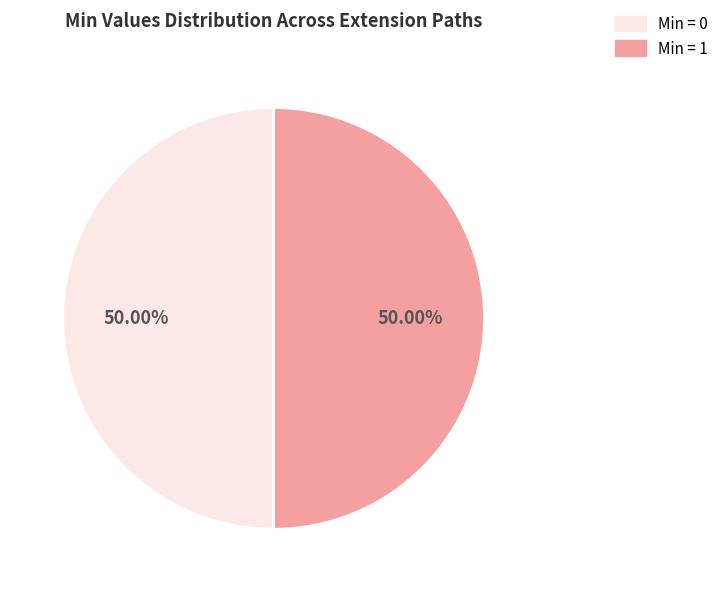

Is the sum of Min = 1 and Min = 0 greater than half?

Yes